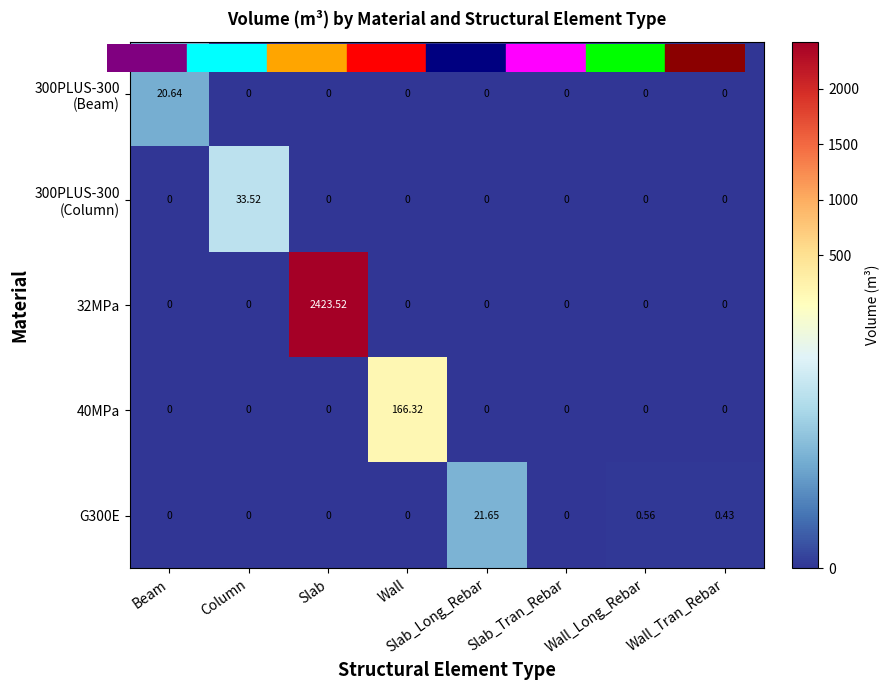

What is the total value across all series at Column?

33.5